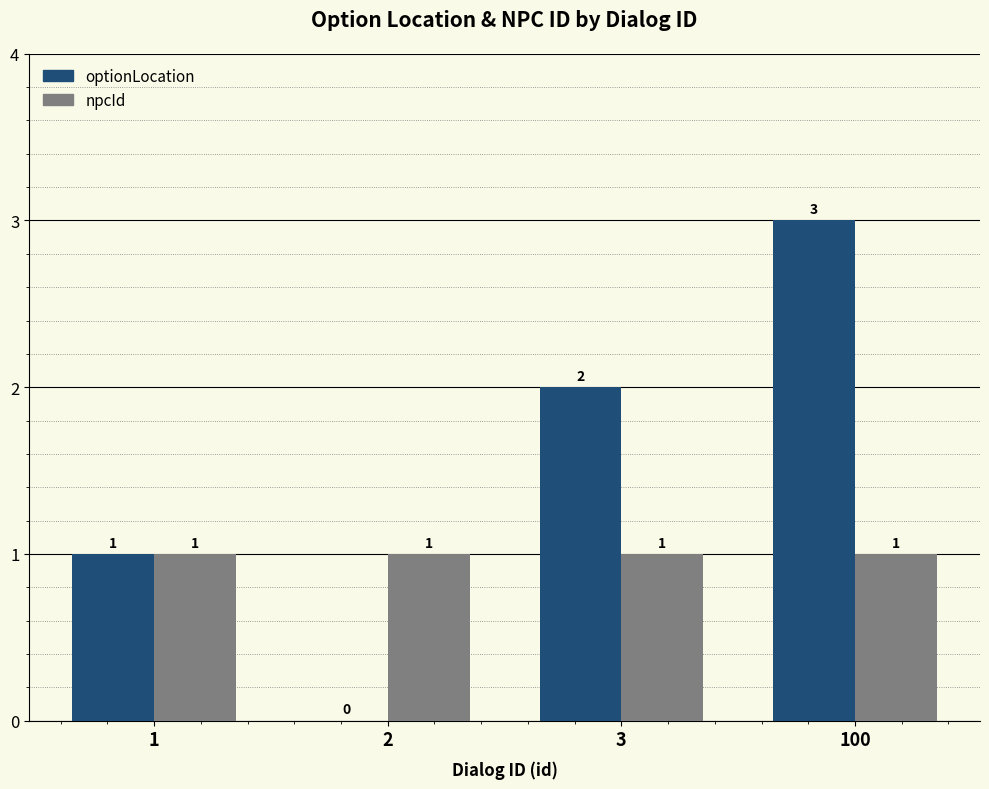

Is it true that npcId equals 1 at 1?

True